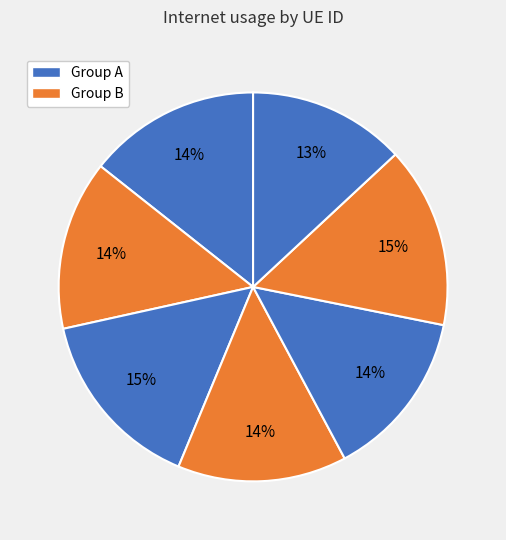

How many segments does this pie chart have?

7